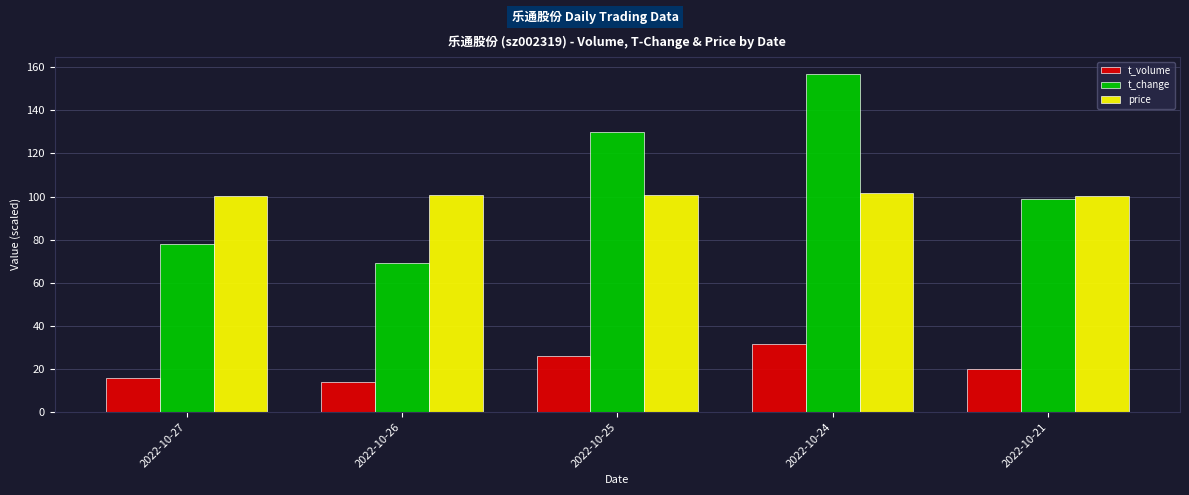

Between 2022-10-27 and 2022-10-24, which series saw the biggest shift?

t_change